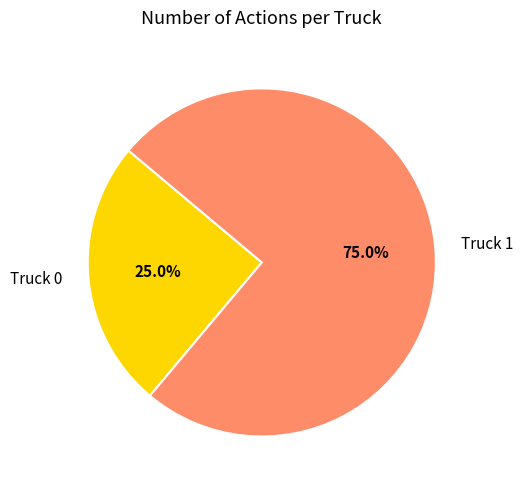

Which category accounts for the majority?

Truck 1